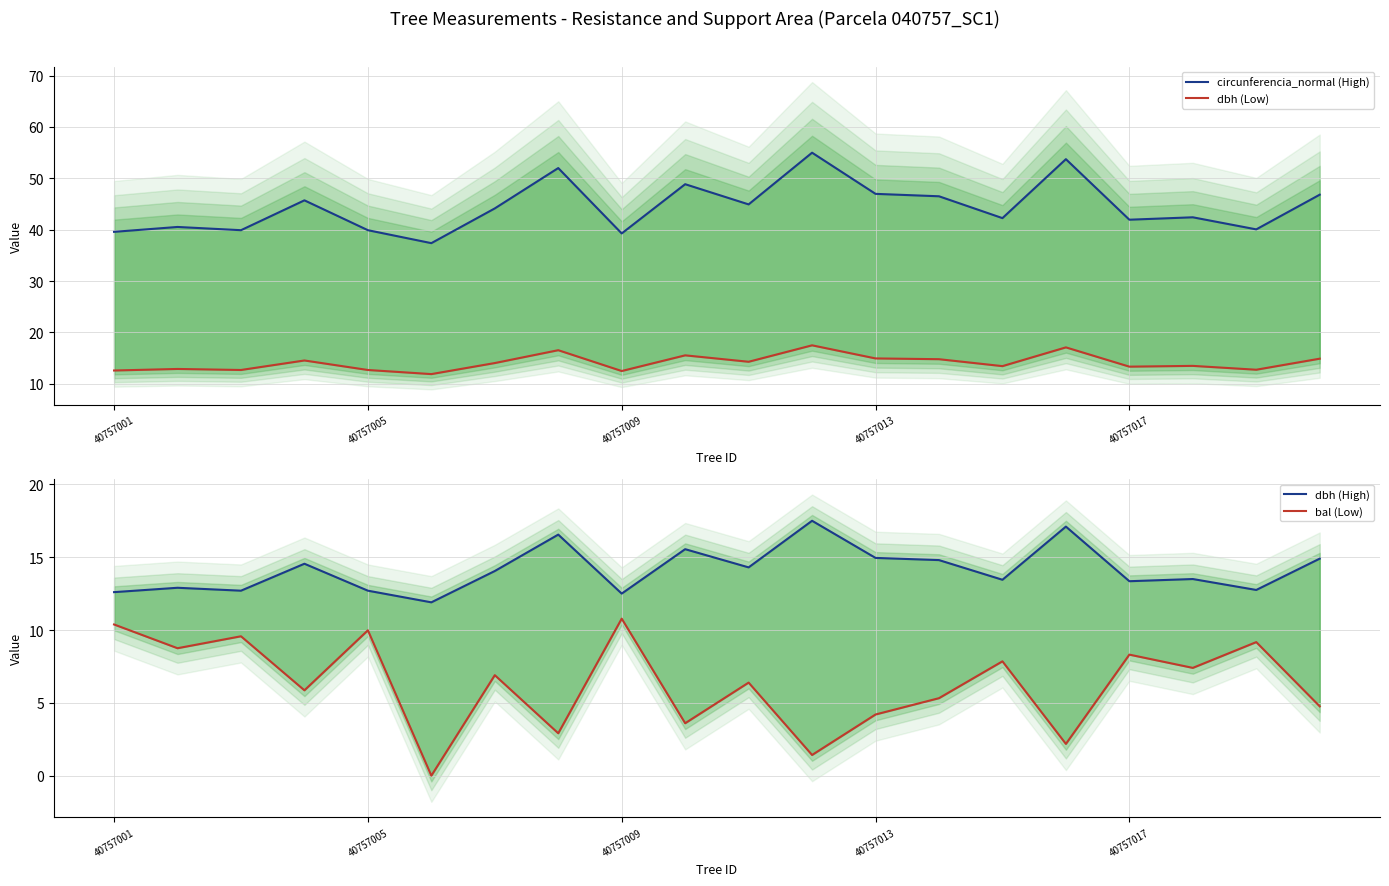

True or false: dbh (High) and bal (Low) cross at least once.

False